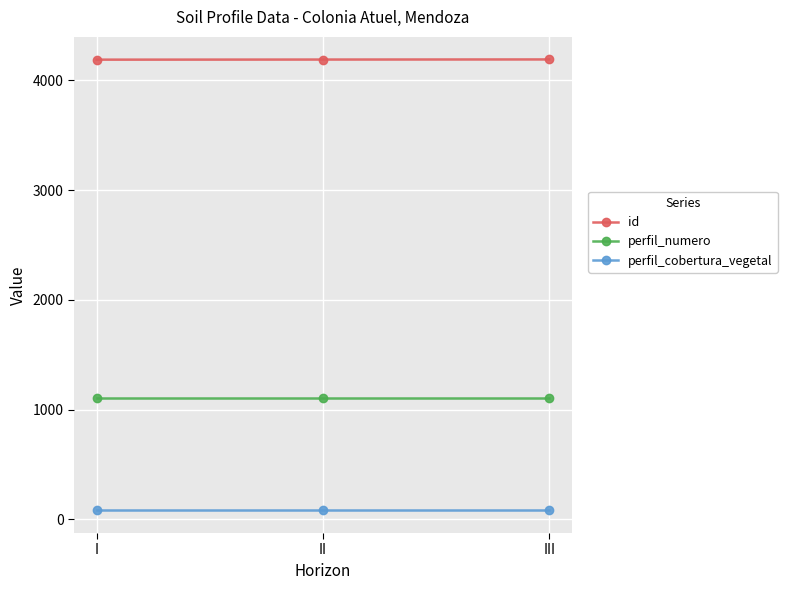

At how many categories does at least one series exceed 3092?

3